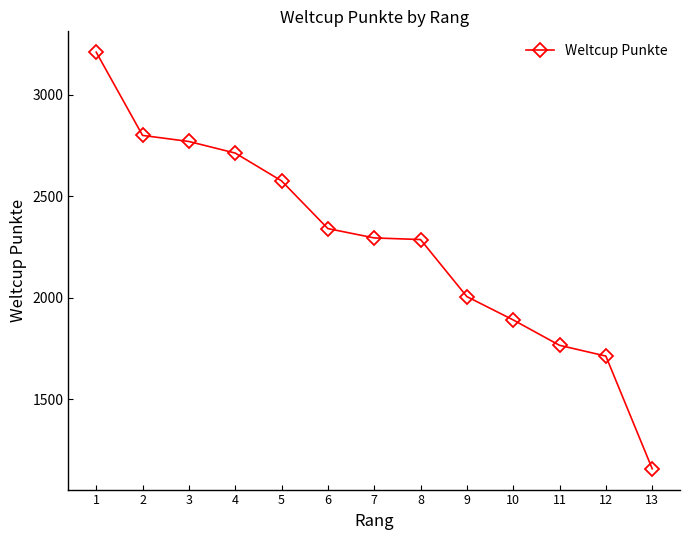

What is the change in value from 4 to 8?

-426